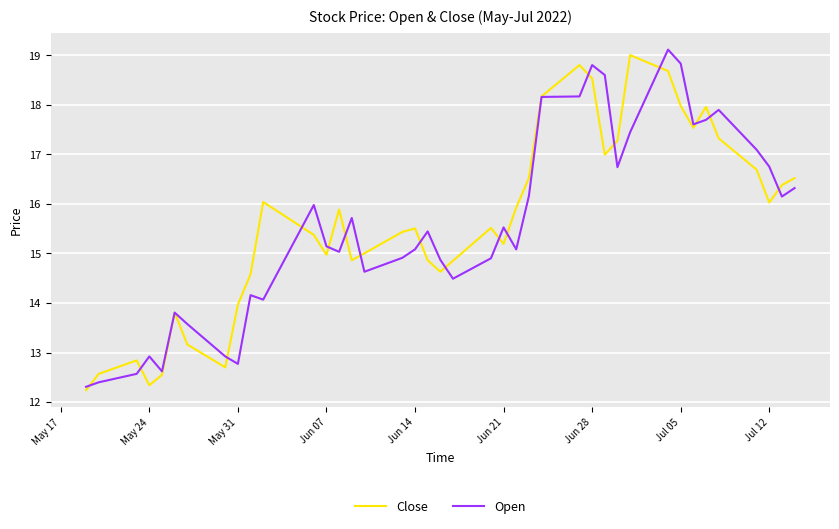

Does the chart have visible grid lines?

Yes